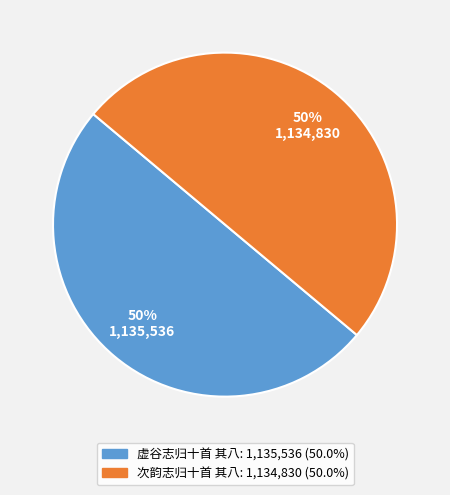

Approximately how many times larger is the value at 次韵志归十首 其八 compared to 虚谷志归十首 其八?

1.0